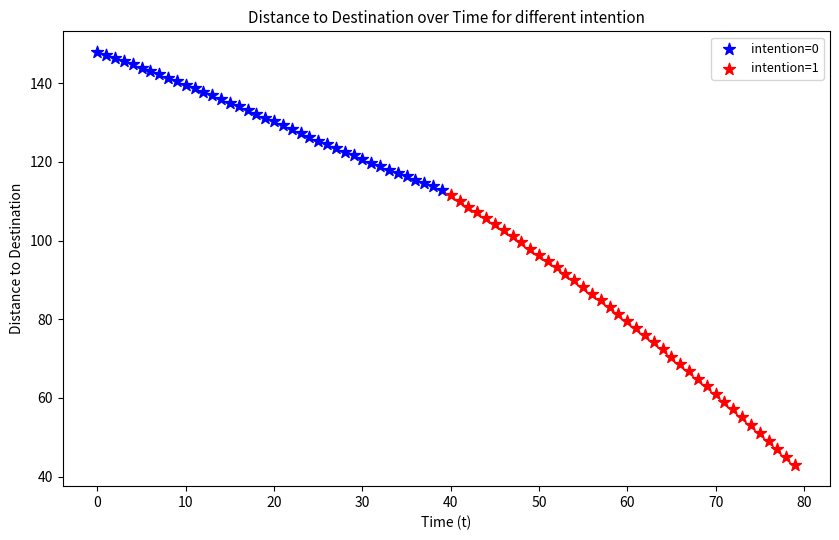

Which series contains the highest Y value?

intention=0